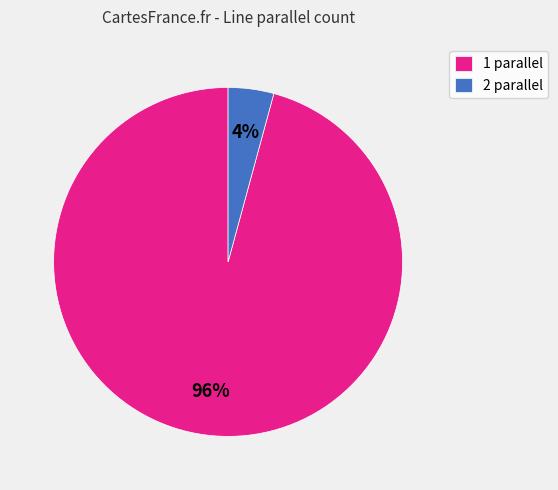

To the nearest percent, what is the average slice percentage?

50%